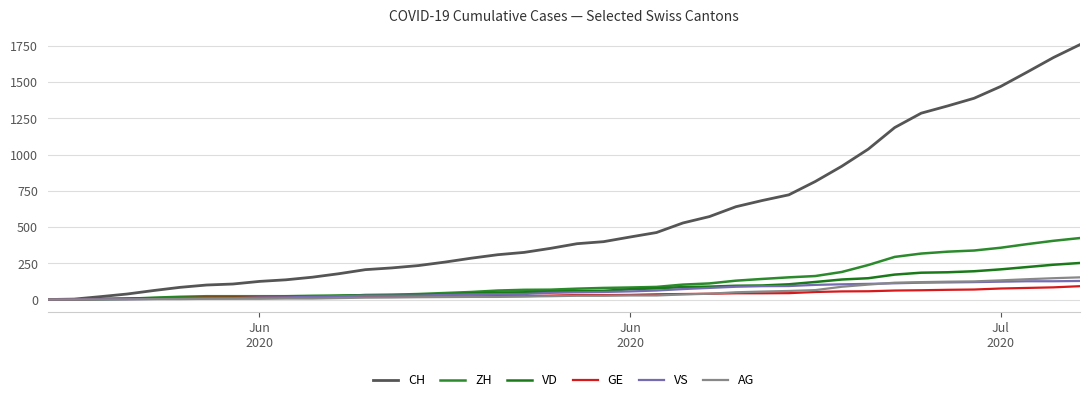

Does the chart have visible grid lines?

Yes